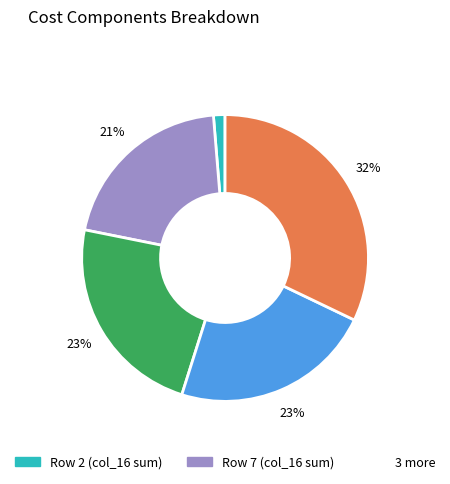

Count the number of slices in the pie.

5